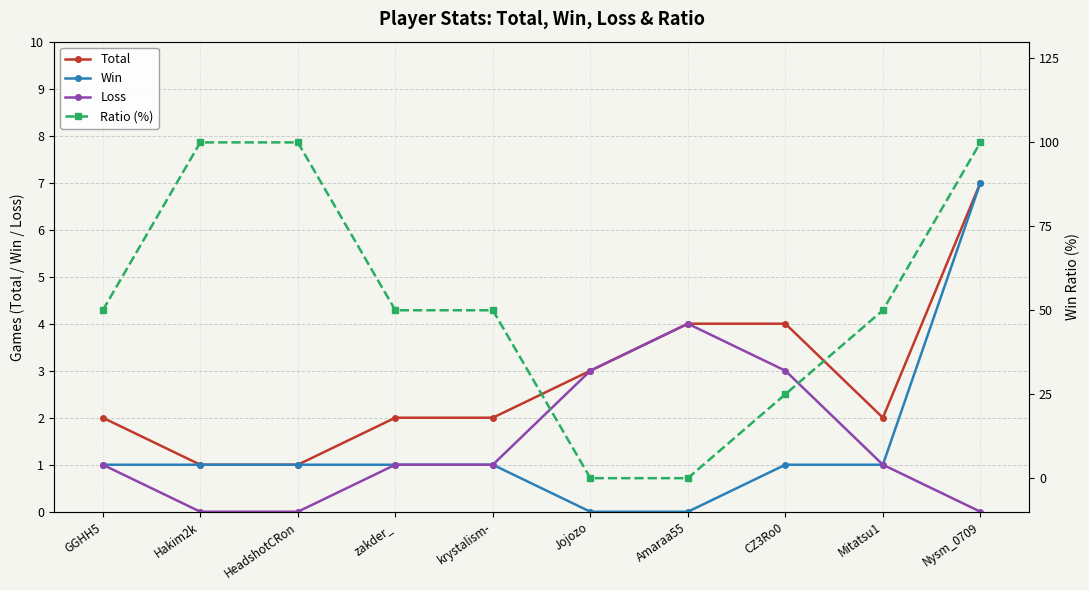

True or false: Total has a value of 7 at Amaraa55.

False